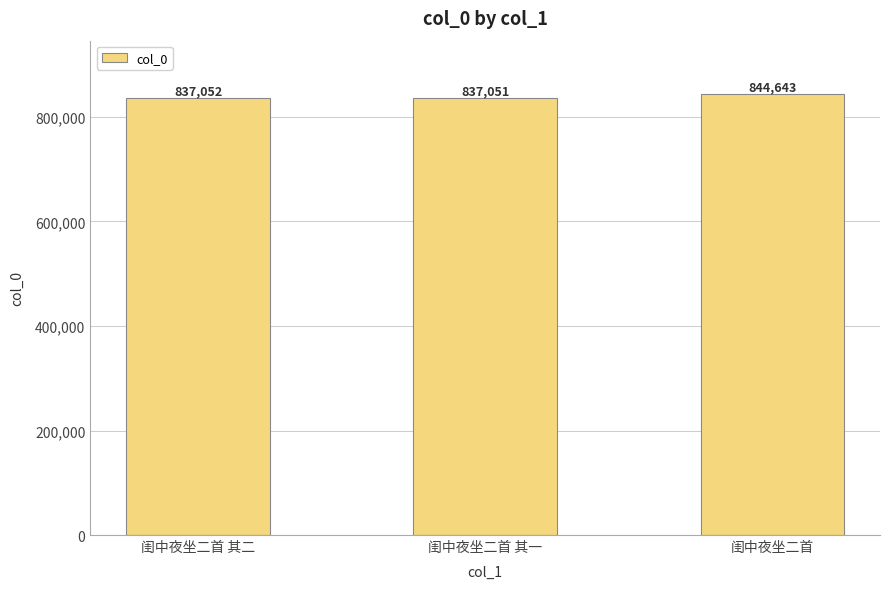

Rank the categories by value from lowest to highest.

闺中夜坐二首 其一, 闺中夜坐二首 其二, 闺中夜坐二首